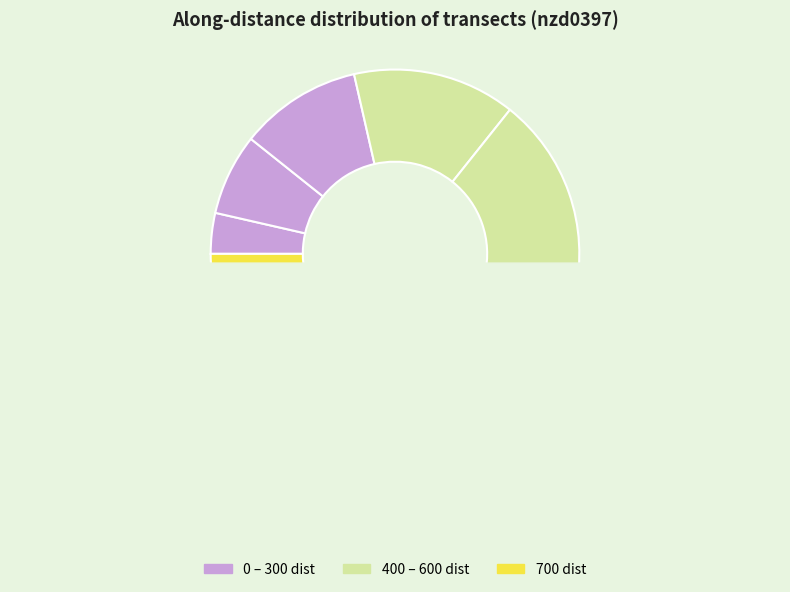

Count the number of slices in the pie.

8